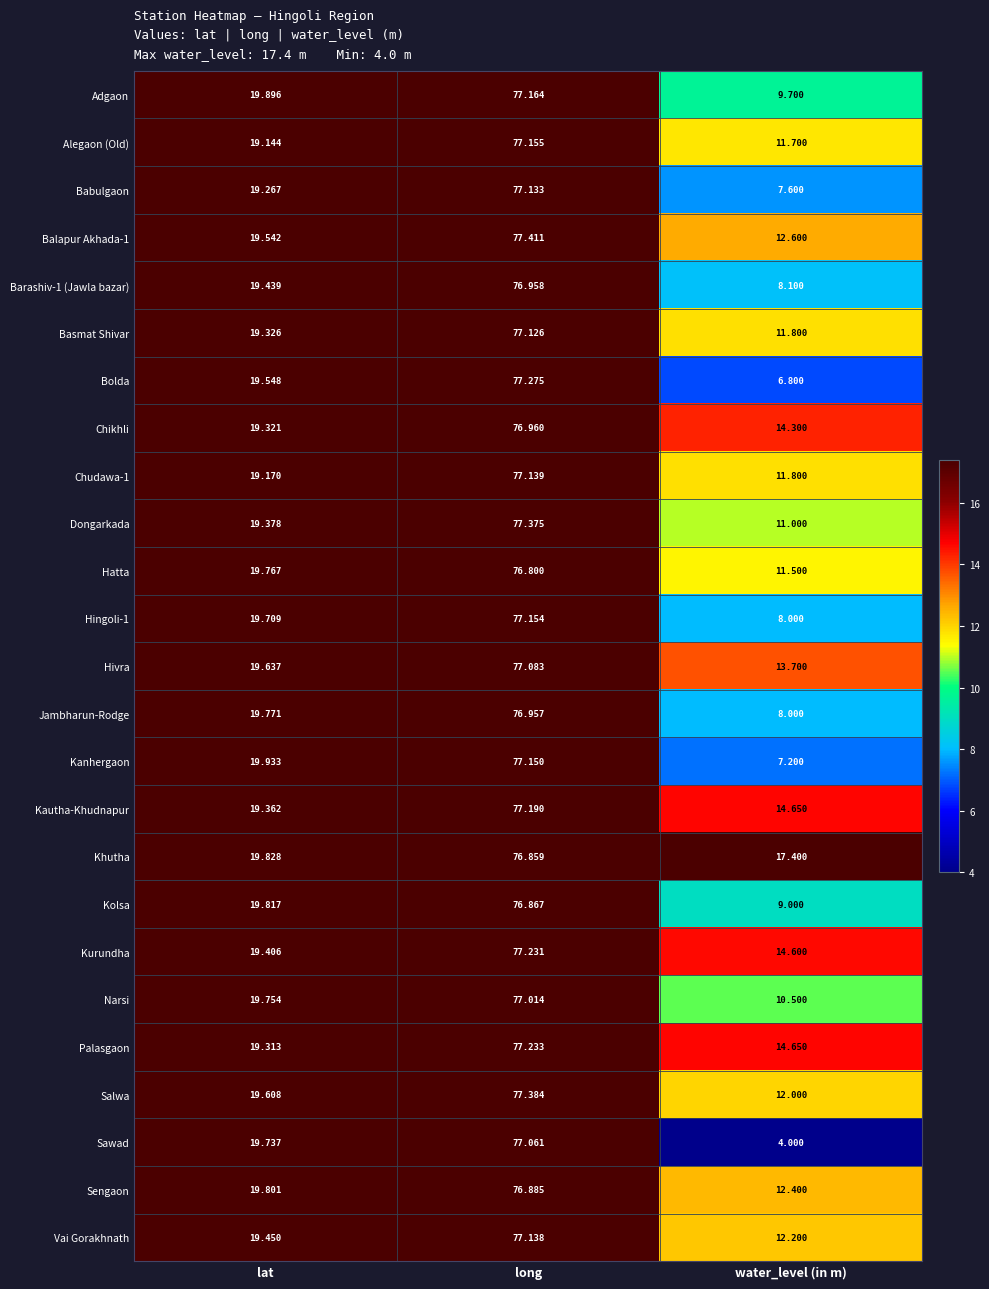

How many series are shown in this chart?

25